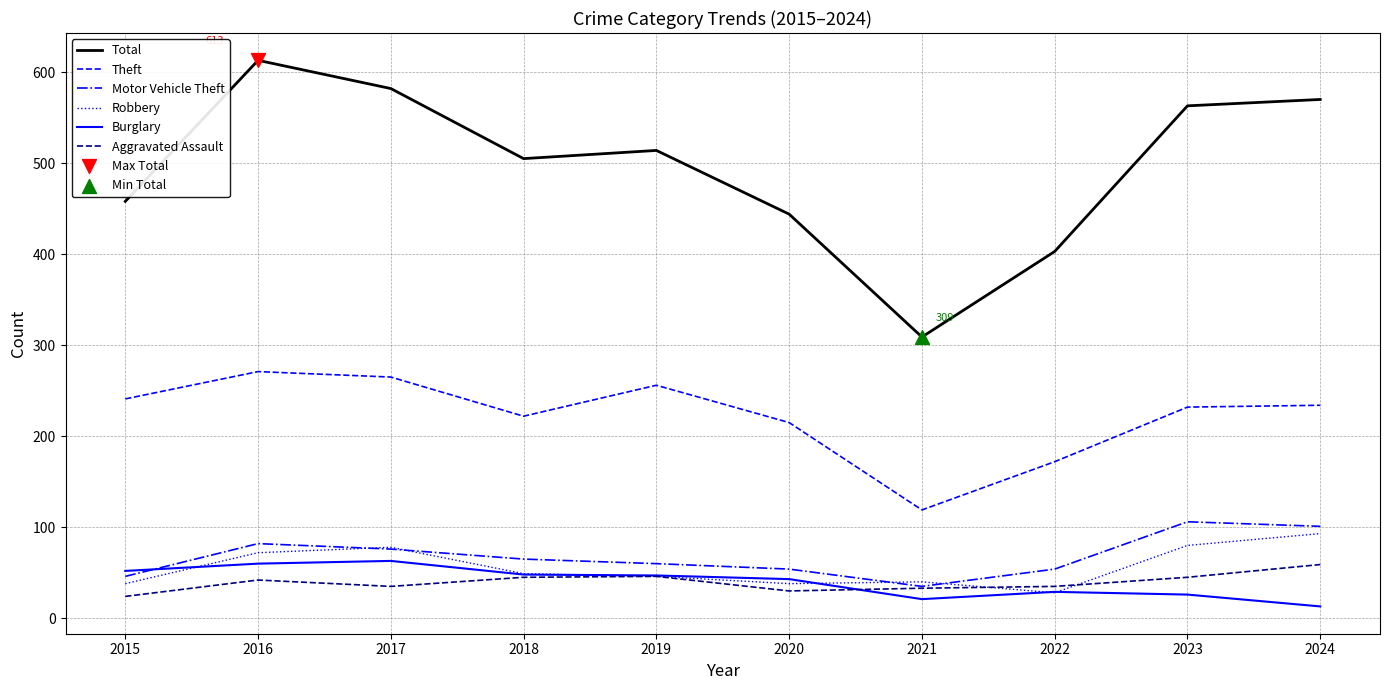

Which series has the largest range (max minus min)?

Total